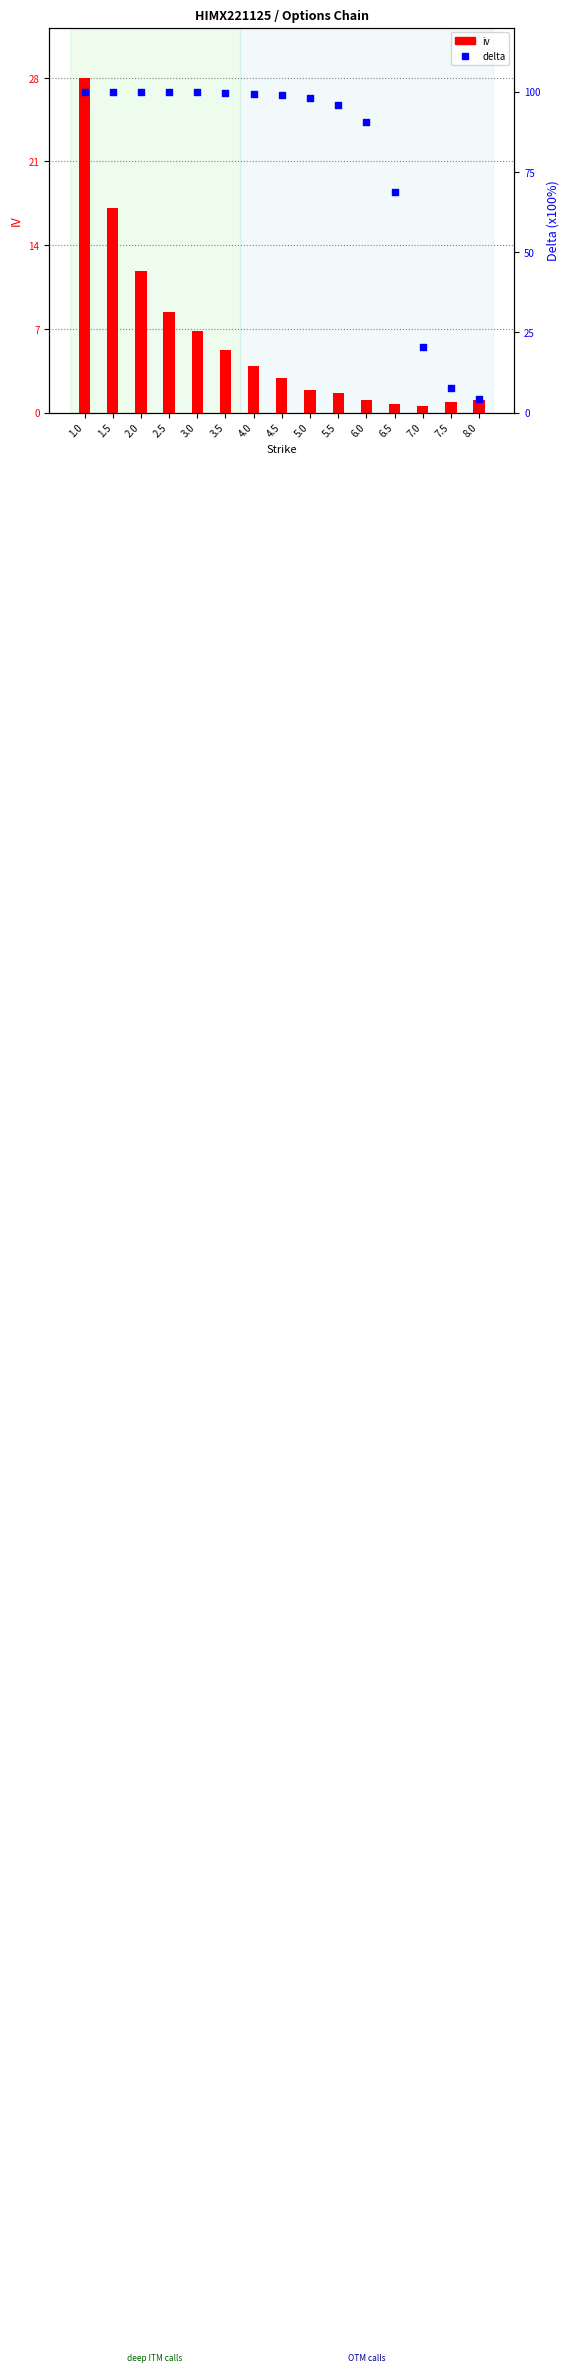

At how many categories does at least one series exceed 65?

12